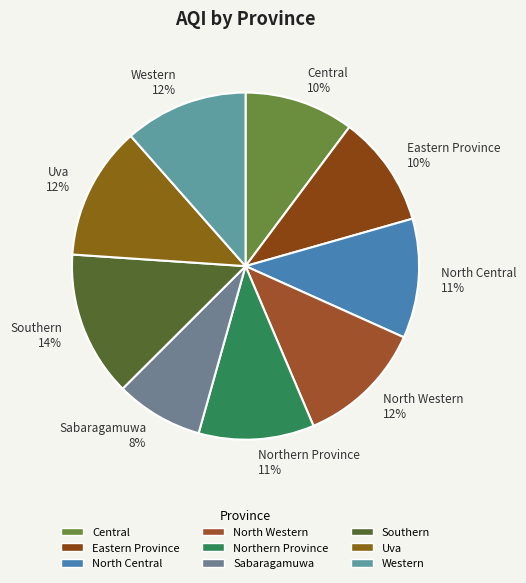

How many segments does this pie chart have?

9